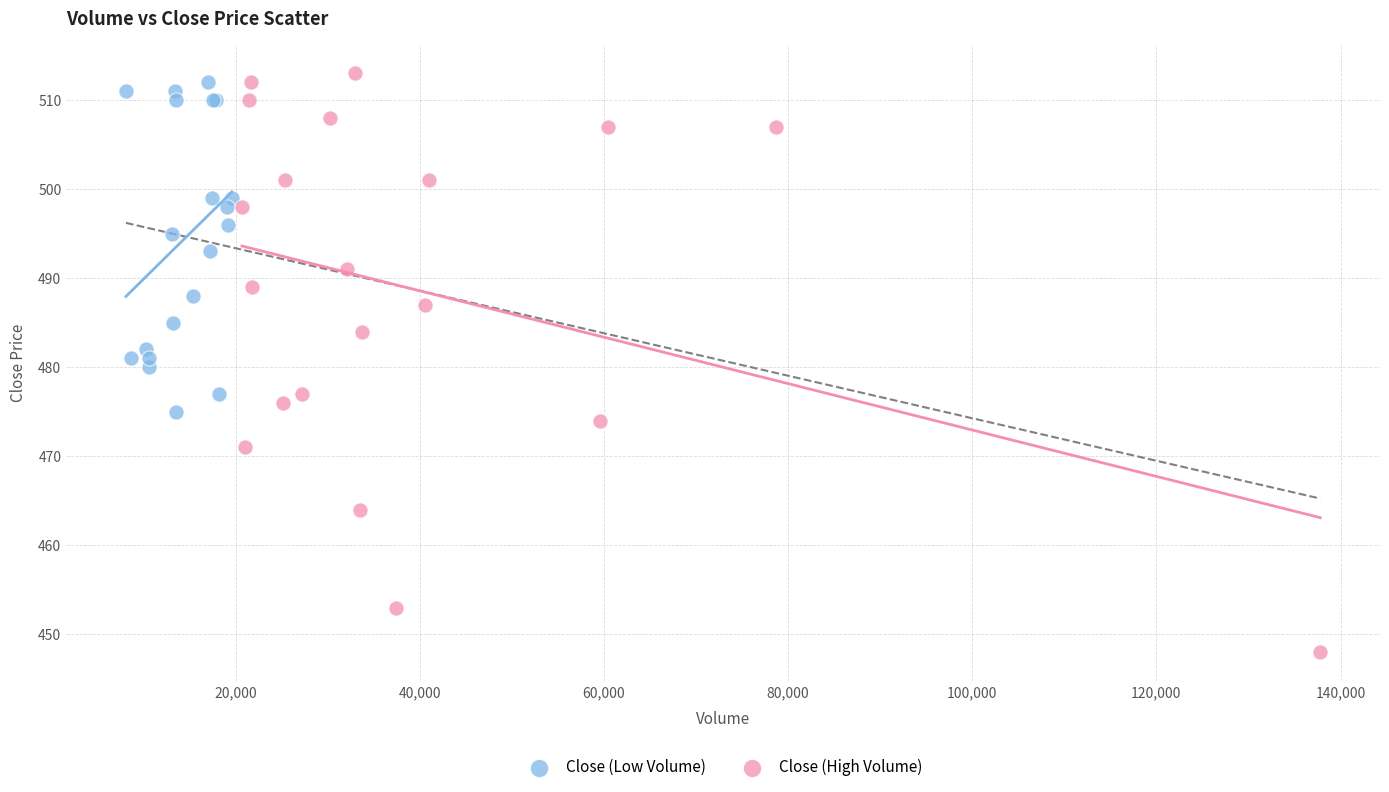

Which series contains the lowest Y value?

Close (High Volume)